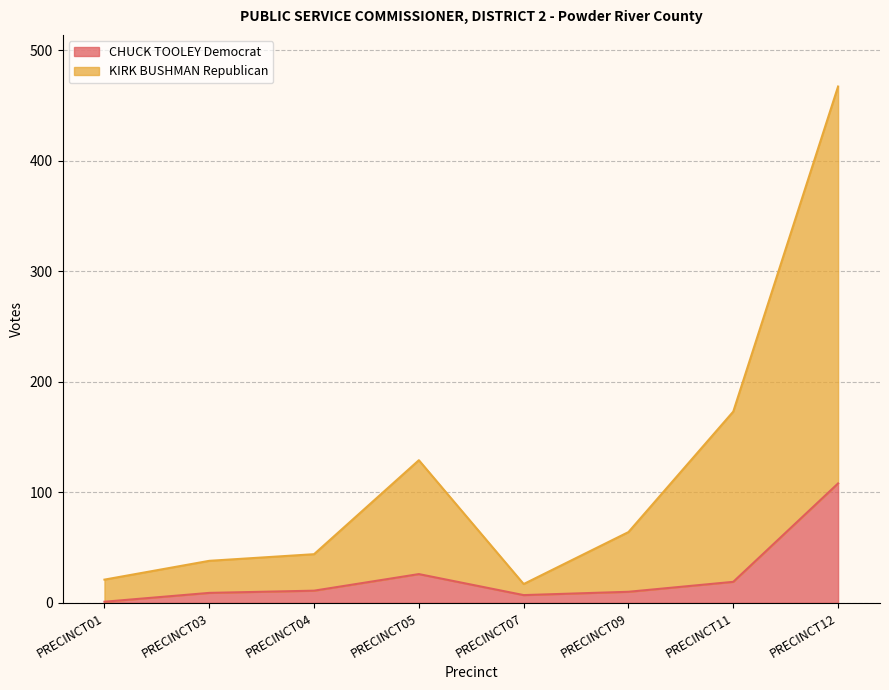

What are all the series names shown in the legend?

CHUCK TOOLEY Democrat, KIRK BUSHMAN Republican